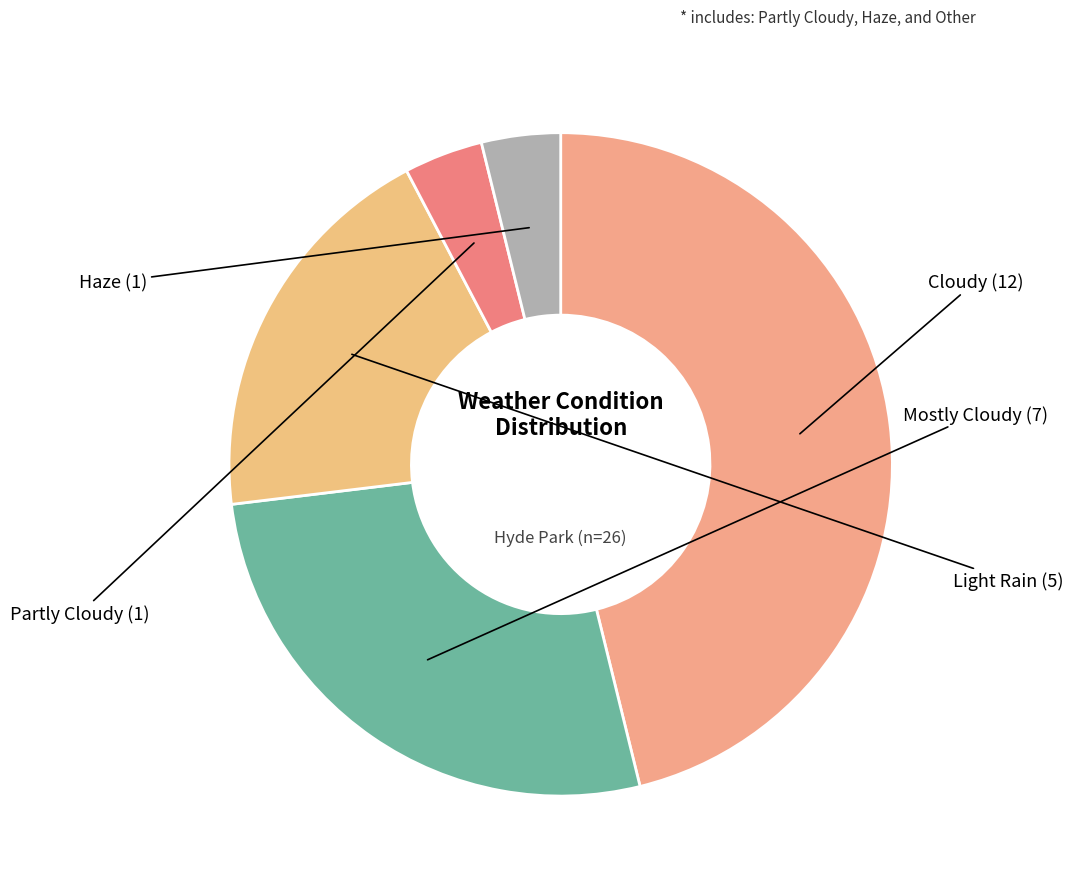

Approximately how many times larger is the value at Light Rain compared to Cloudy?

0.4